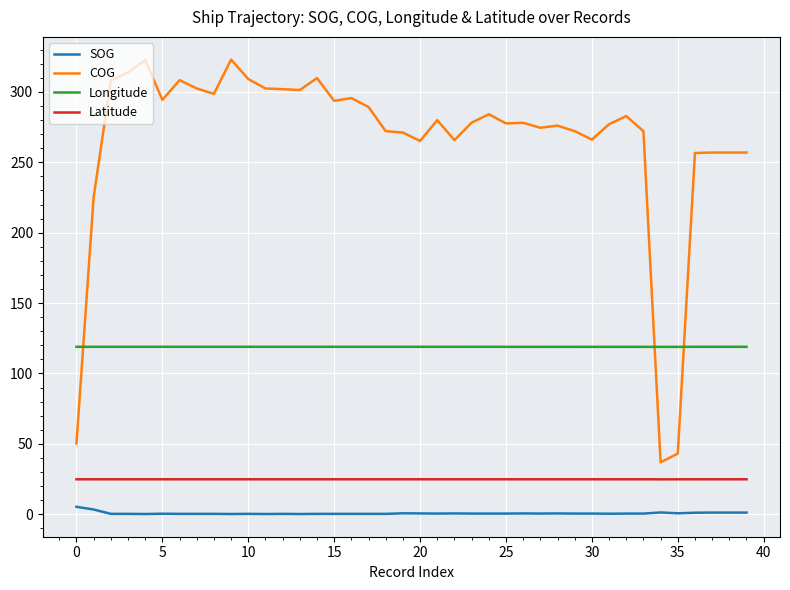

What is the maximum value shown in the chart?

322.9